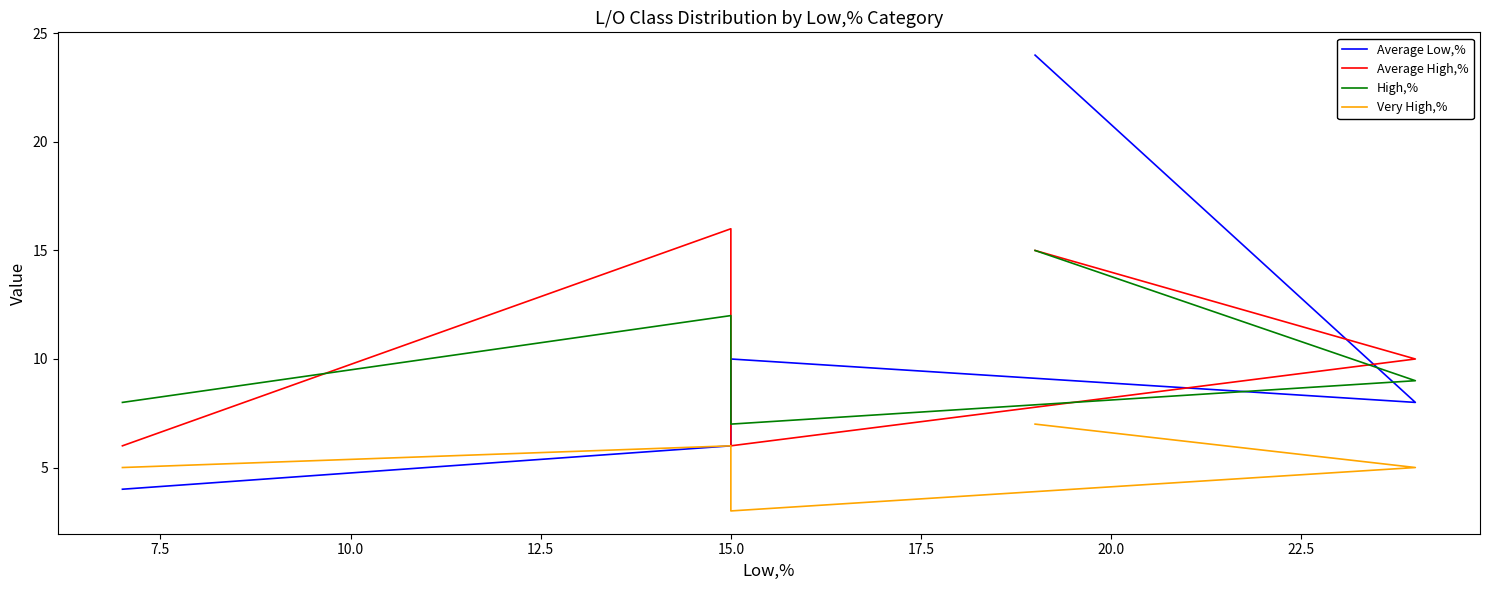

True or false: Very High,% has more than 2 points higher than both neighbors.

False